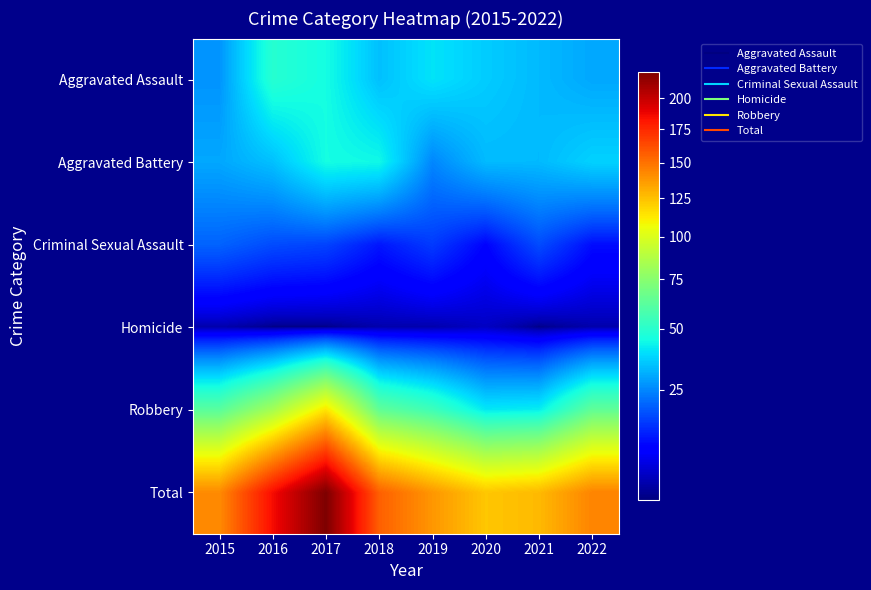

Rank the series at 2016 from lowest to highest value.

Homicide, Criminal Sexual Assault, Aggravated Battery, Aggravated Assault, Robbery, Total